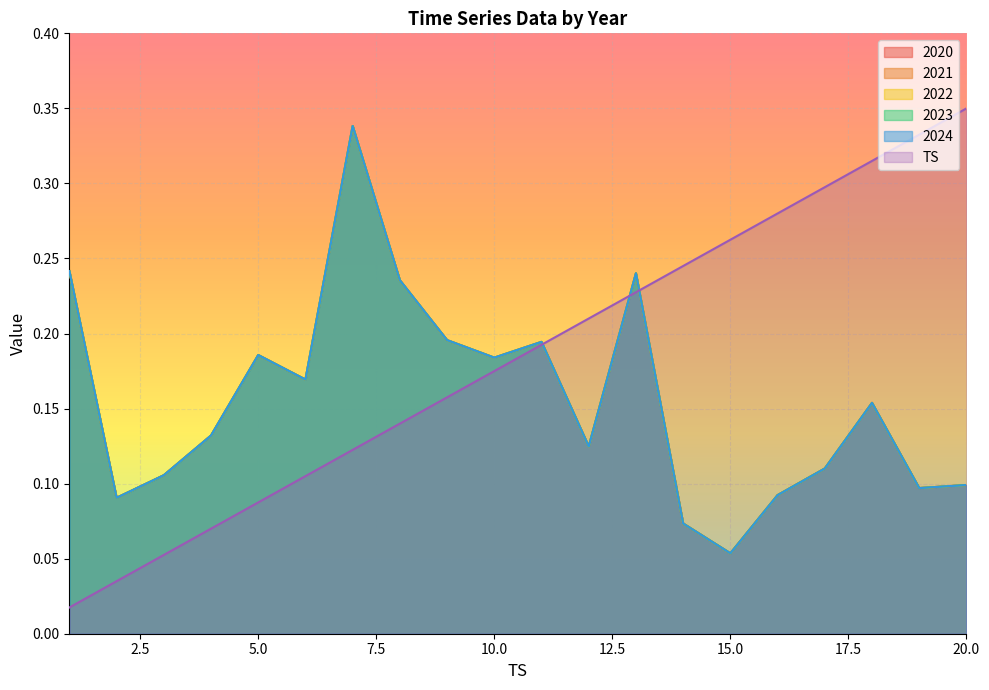

Between 5 and 14, which series saw the biggest shift?

TS